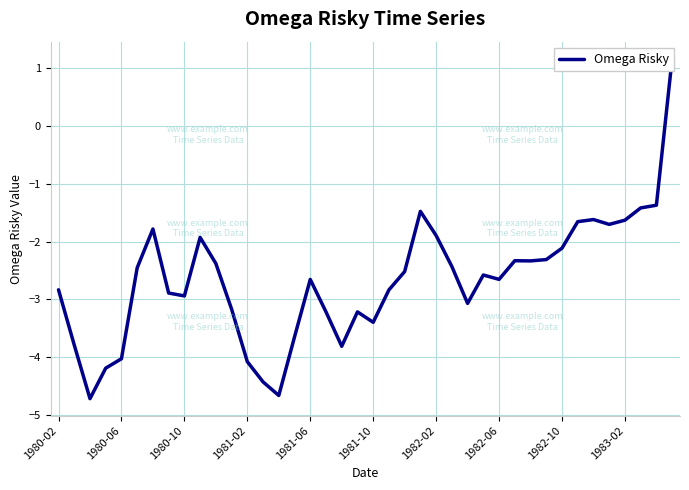

What is the approximate value at 17?

-3.2